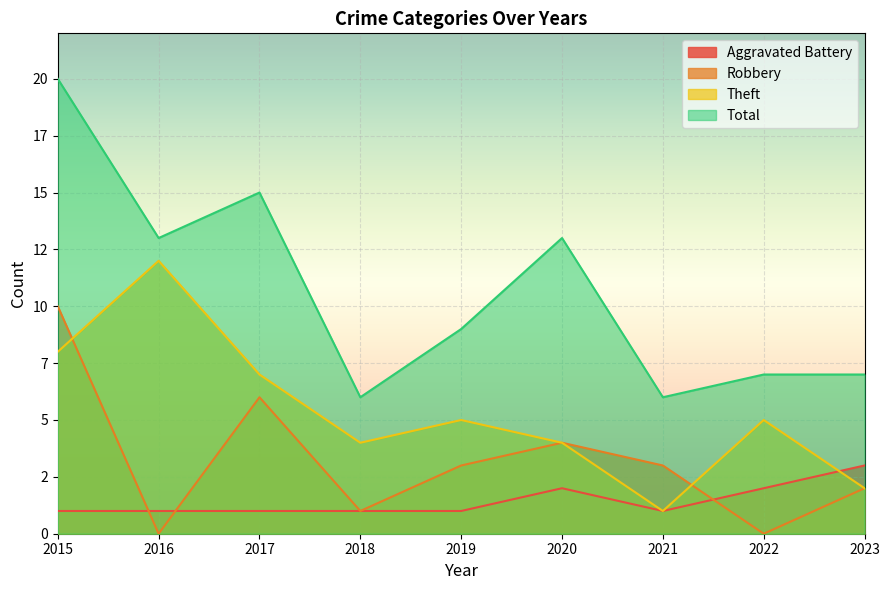

What is the average value of the Aggravated Battery series?

1